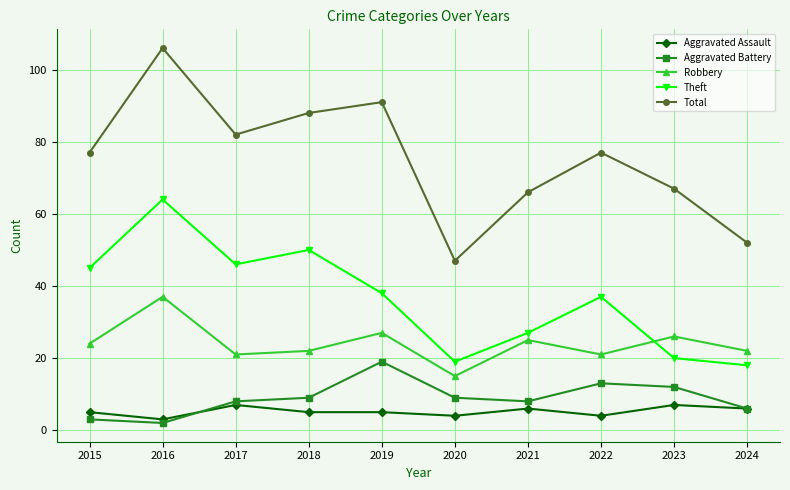

Count the number of data series in this chart.

5